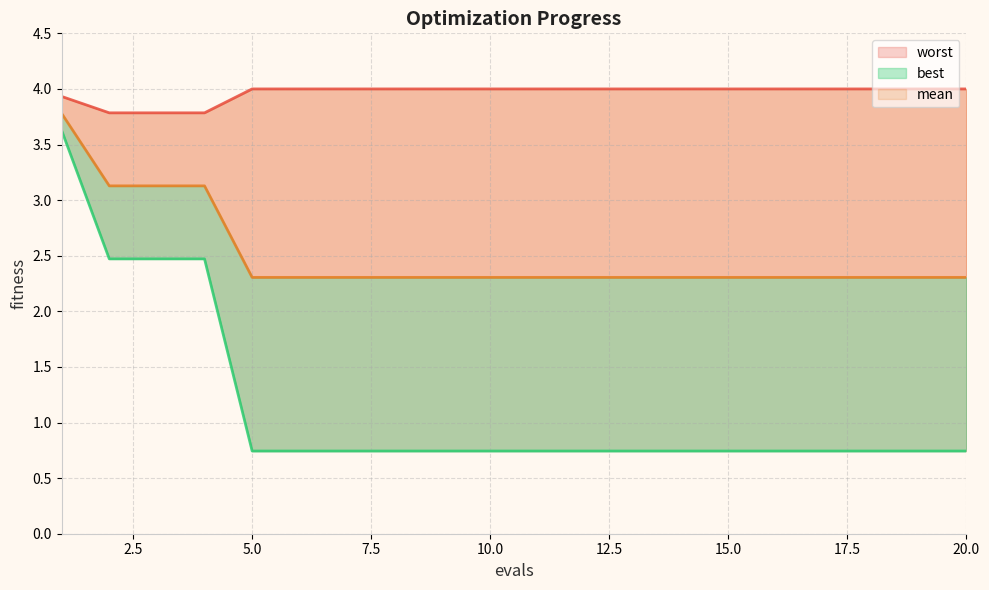

True or false: mean and worst intersect in this chart.

False